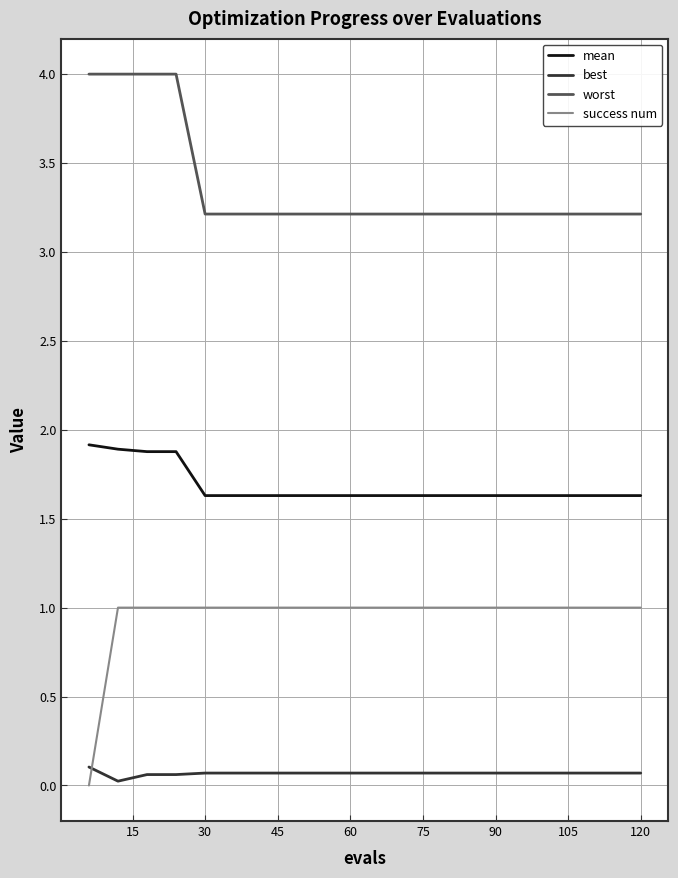

Is this an area chart (filled region under the line)?

No